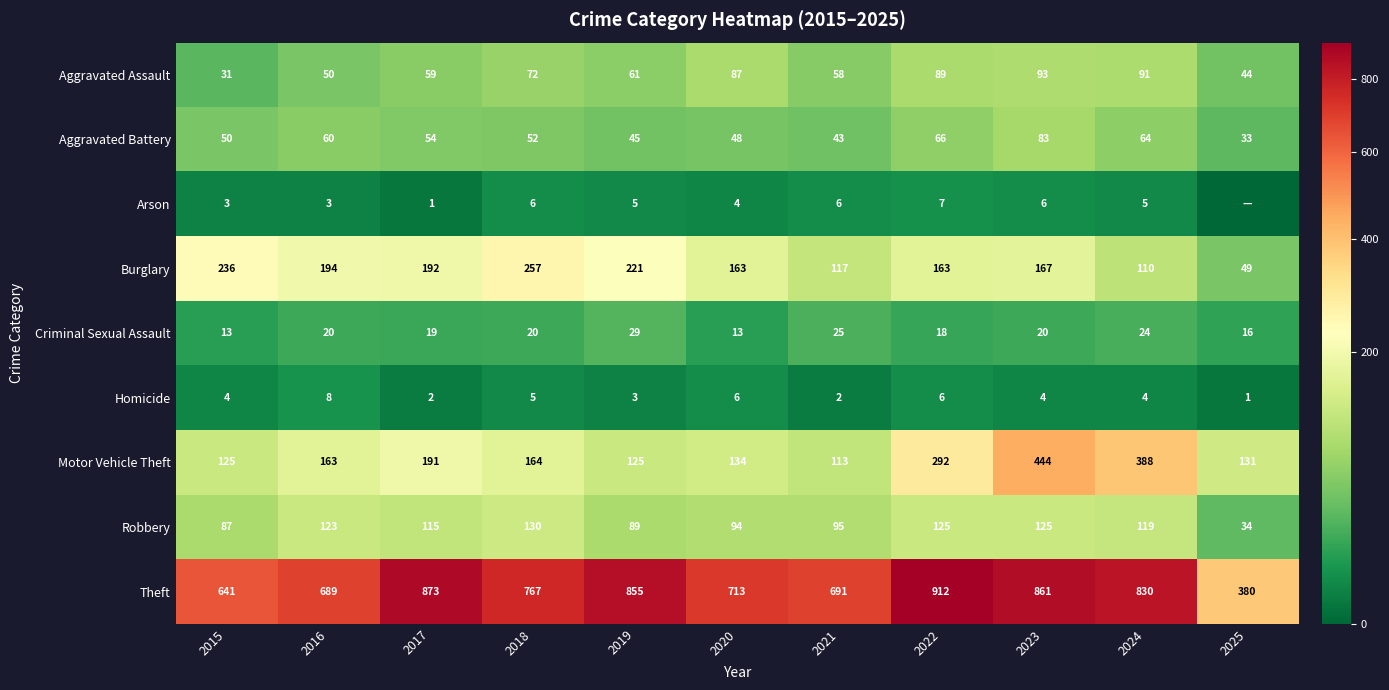

What is the difference between the highest and lowest values at 2023?

857